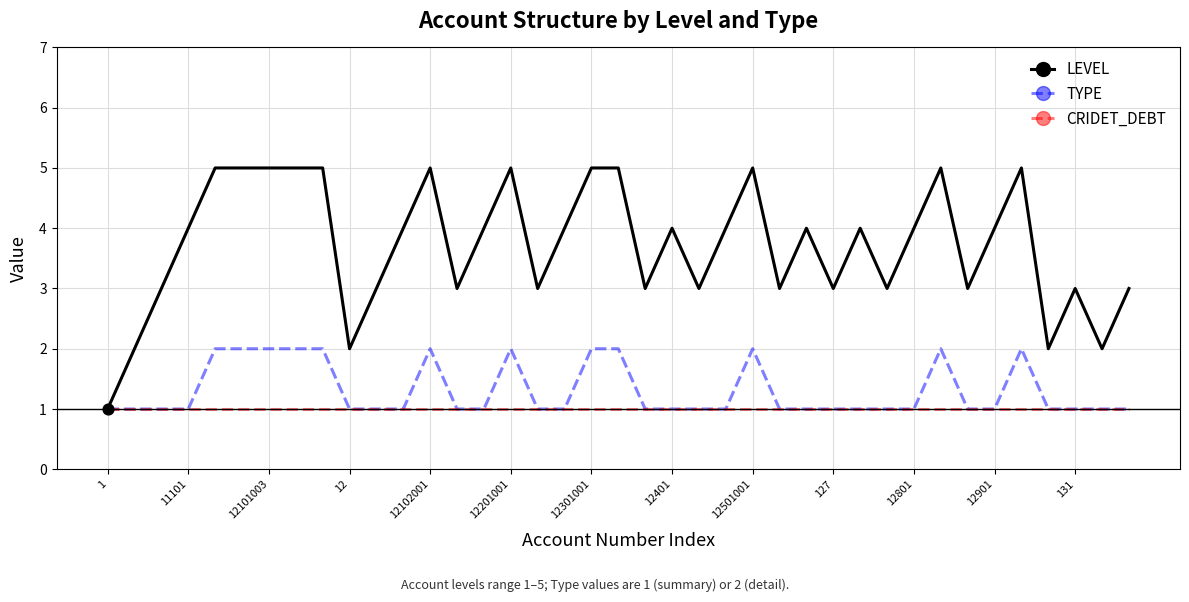

What is the maximum value shown in the chart?

5